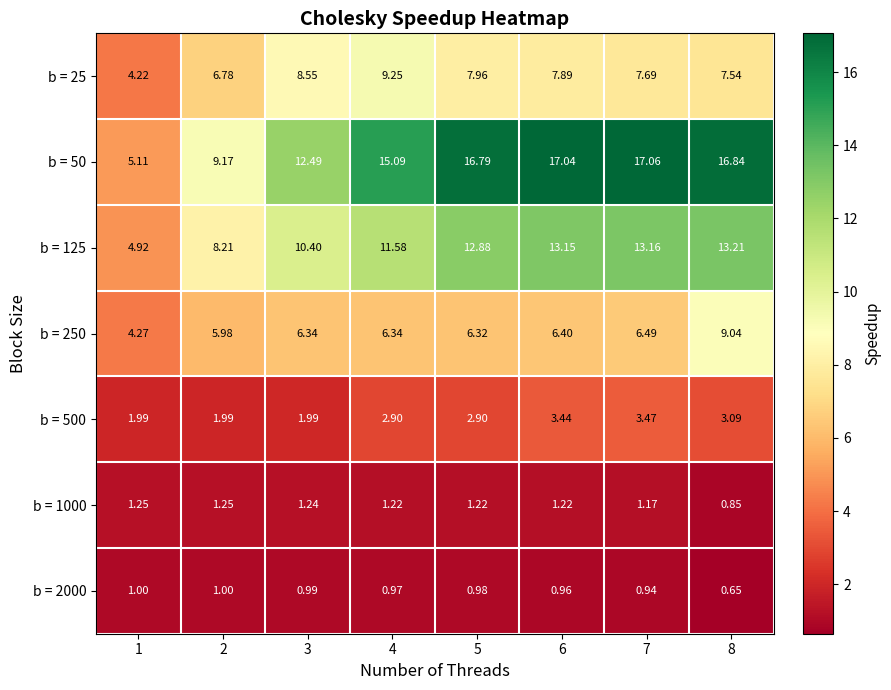

Is the value of b = 250 at 6 greater than the value of b = 1000 at 7?

Yes